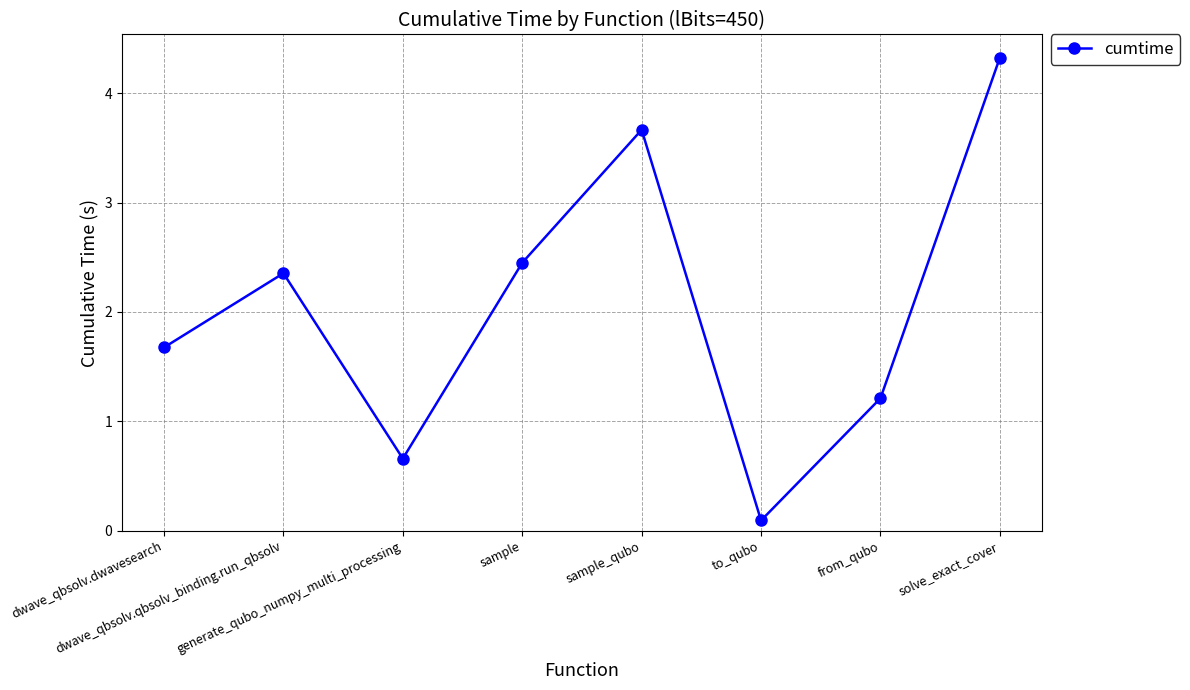

What is the difference between the values at sample and dwave_qbsolv.qbsolv_binding.run_qbsolv?

0.1